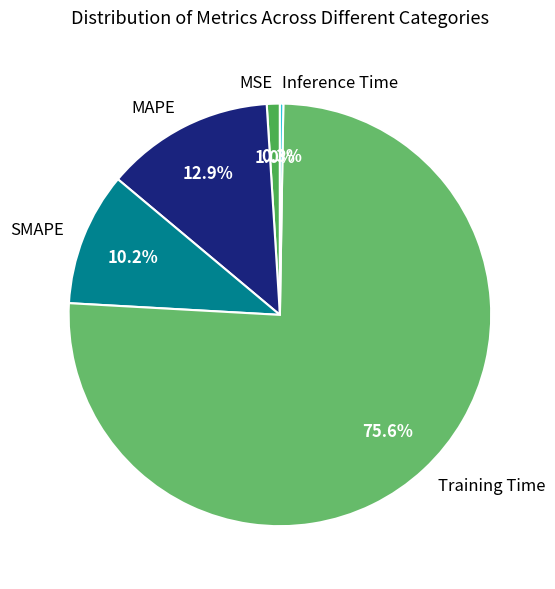

Is the sum of SMAPE and Training Time greater than half?

Yes